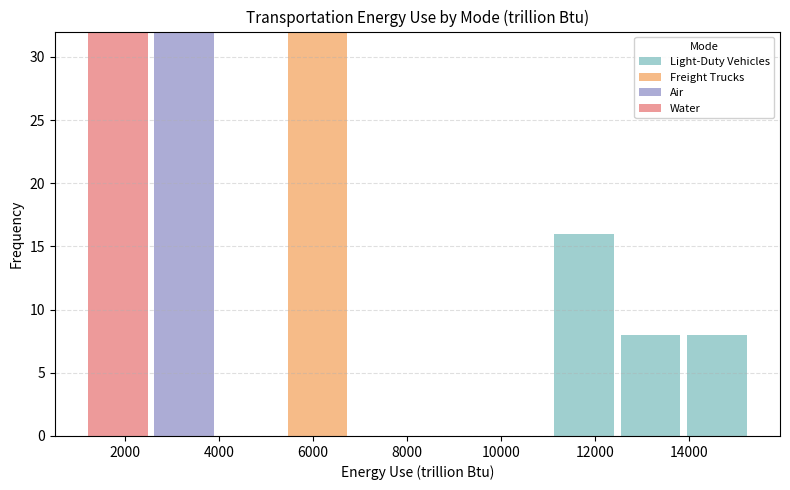

Reading left to right, transcribe this chart: for each stacked bar, give the range it covers on the x-axis and its total height. Neither the bar edges nor the heights are printed on the chart, so give them approximately, as read against the axes.

1200 to 2600: 32
2600 to 4000: 32
4000 to 5400: 0
5400 to 6800: 32
6800 to 8200: 0
8200 to 9600: 0
9600 to 11000: 0
11000 to 12400: 16
12400 to 13800: 8
13800 to 15400: 8